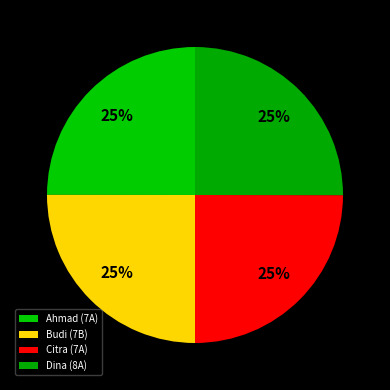

How many segments does this pie chart have?

4